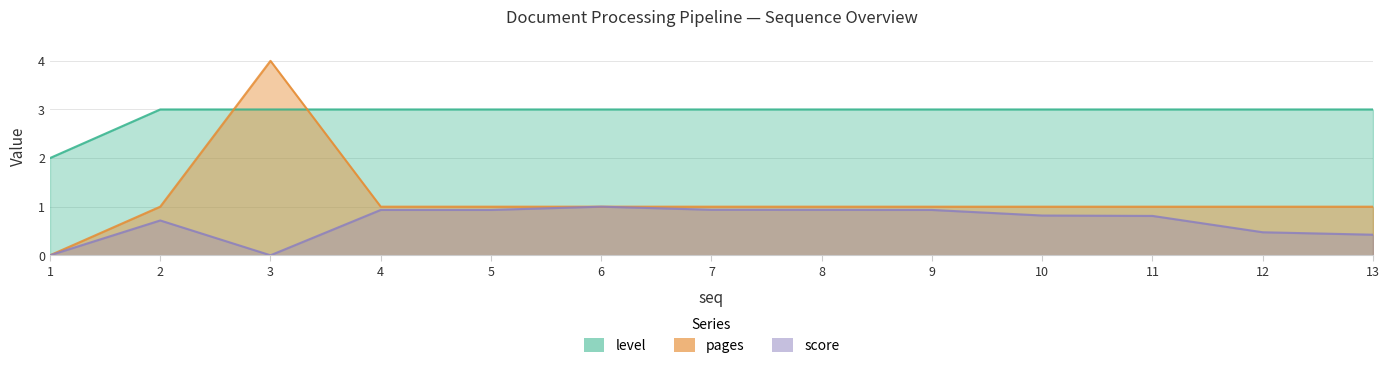

How many lines are shown in the chart?

3